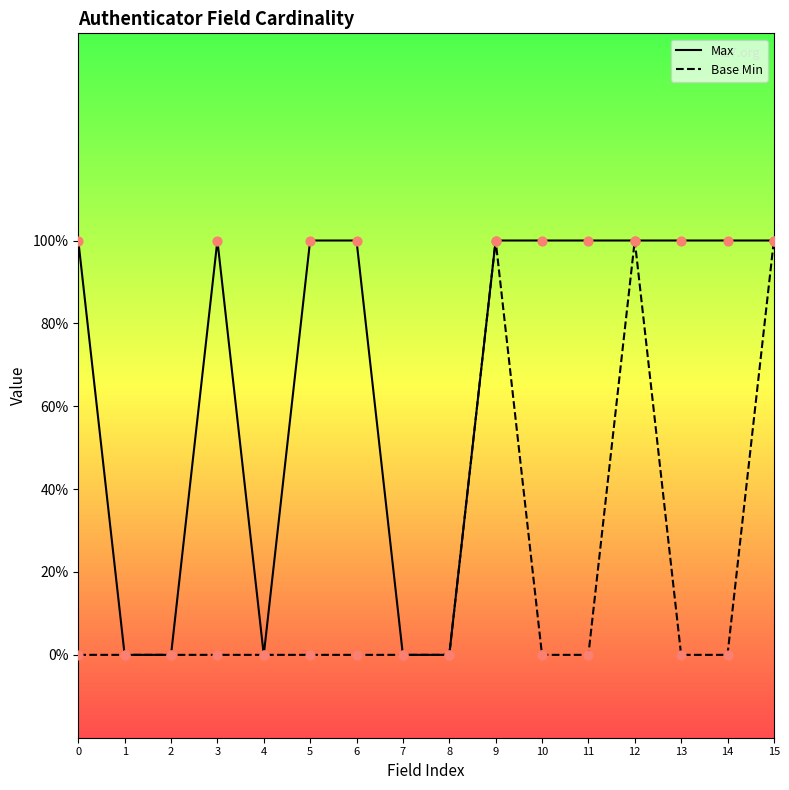

Which series has the widest spread of Y values?

Max